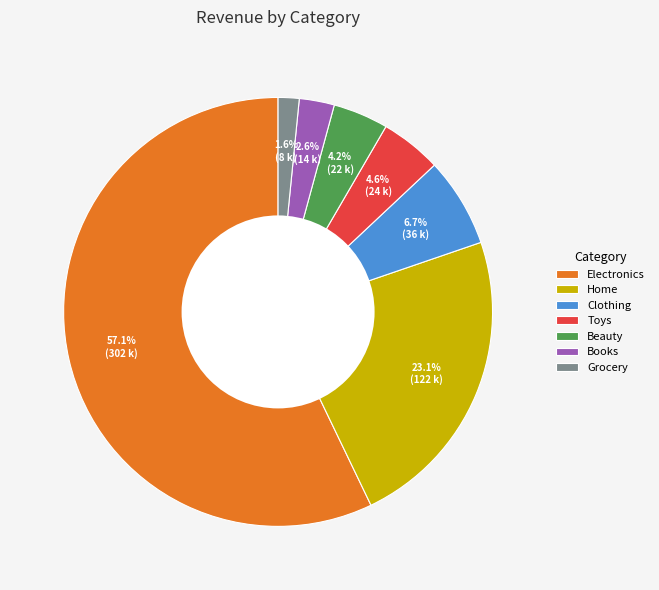

Which slice is the largest?

Electronics